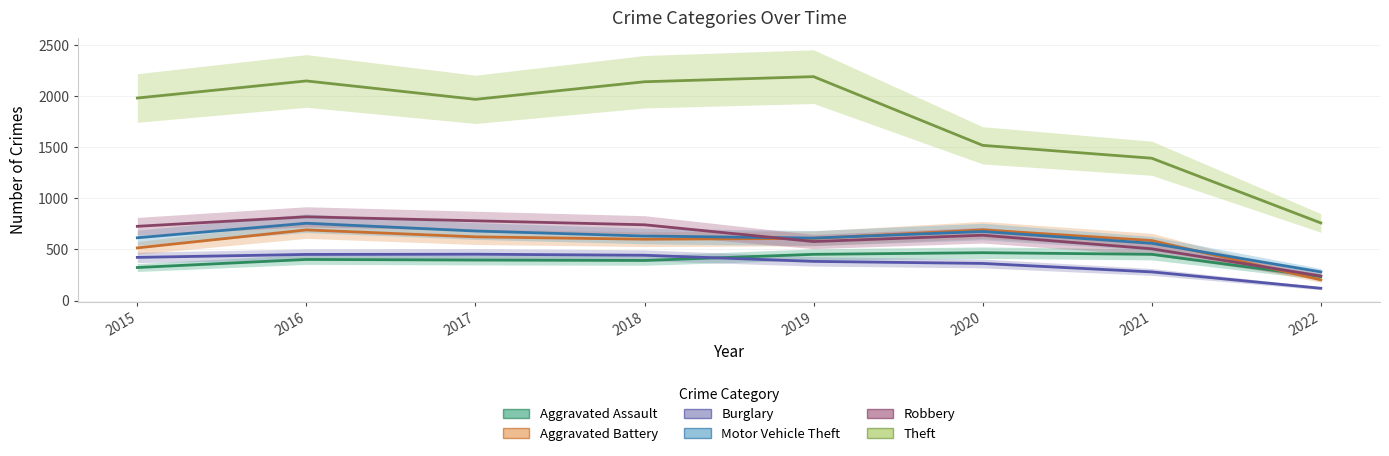

Where is the first local minimum for Motor Vehicle Theft?

2019